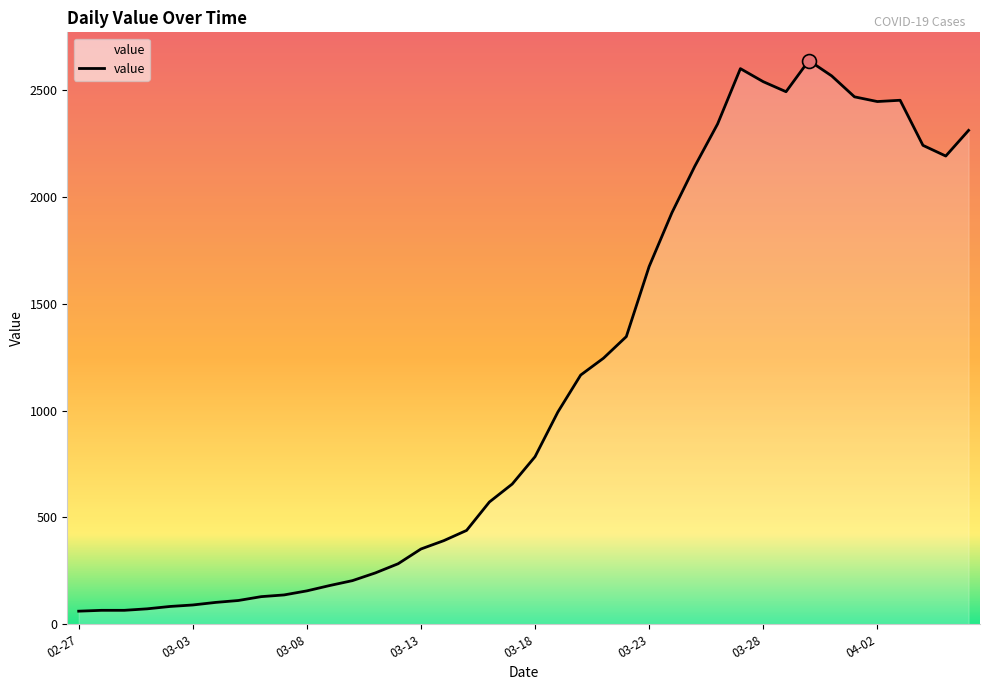

What is the difference between the maximum and minimum values?

2577